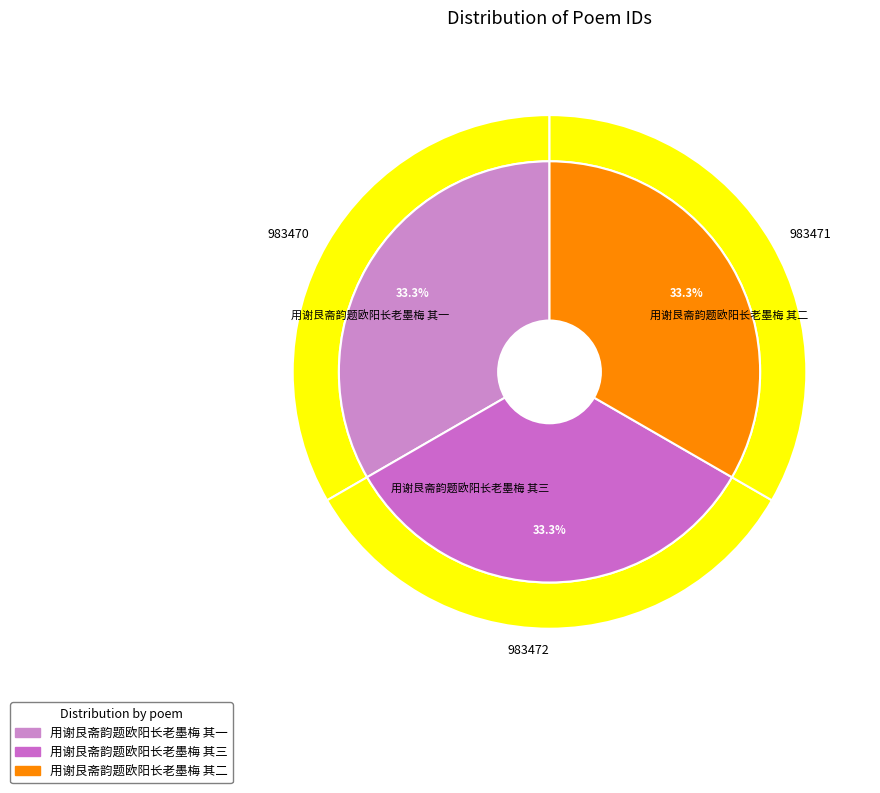

To the nearest percent, what percentage of the pie is 用谢艮斋韵题欧阳长老墨梅 其三?

33%